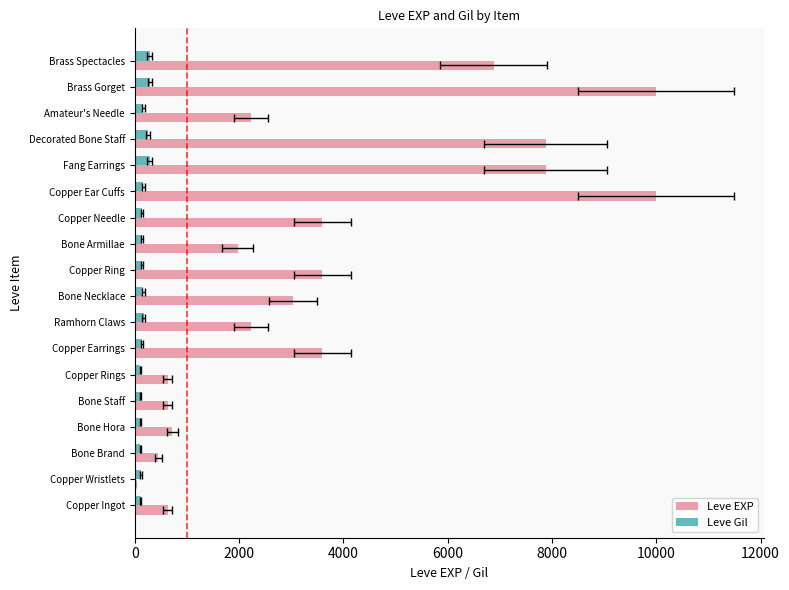

Read the Leve EXP value at Brass Gorget, to the nearest 50.

10000